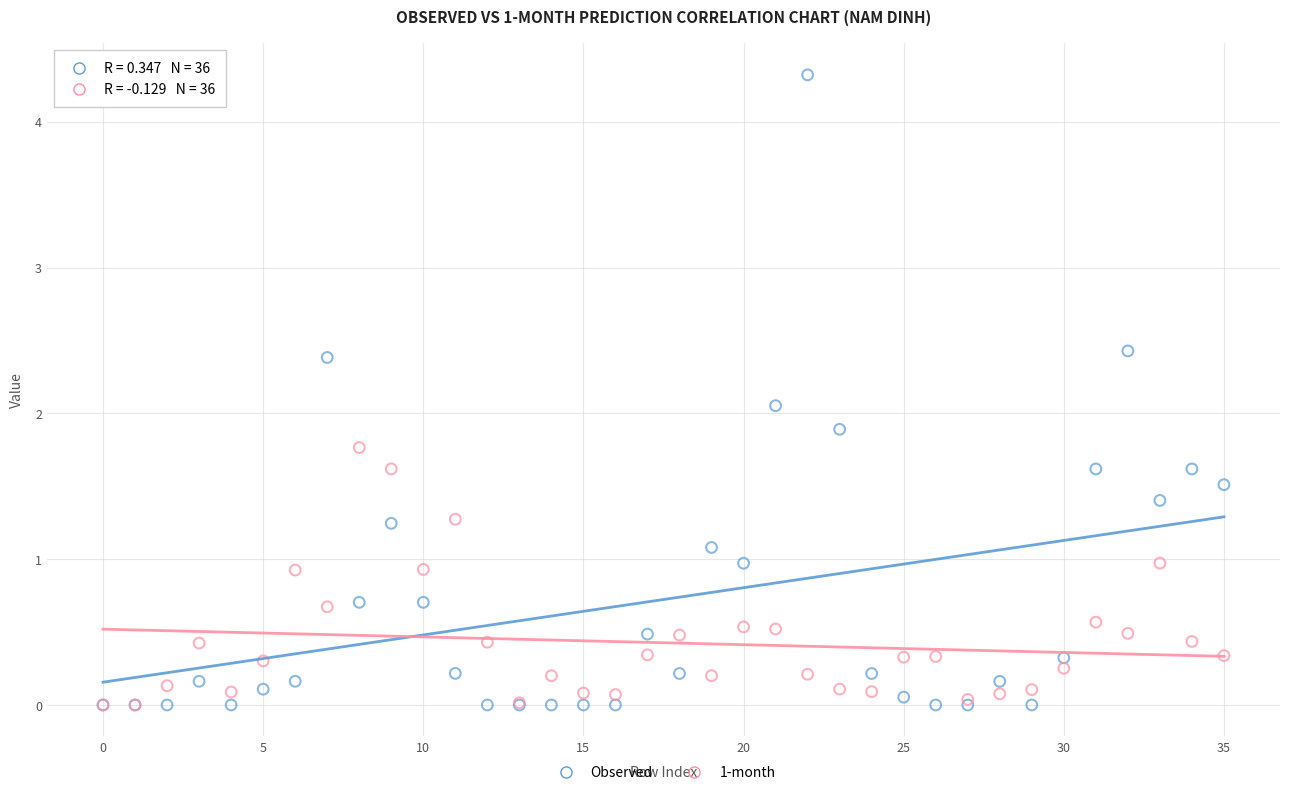

In the Observed series, what Y value is closest to 2?

2.1